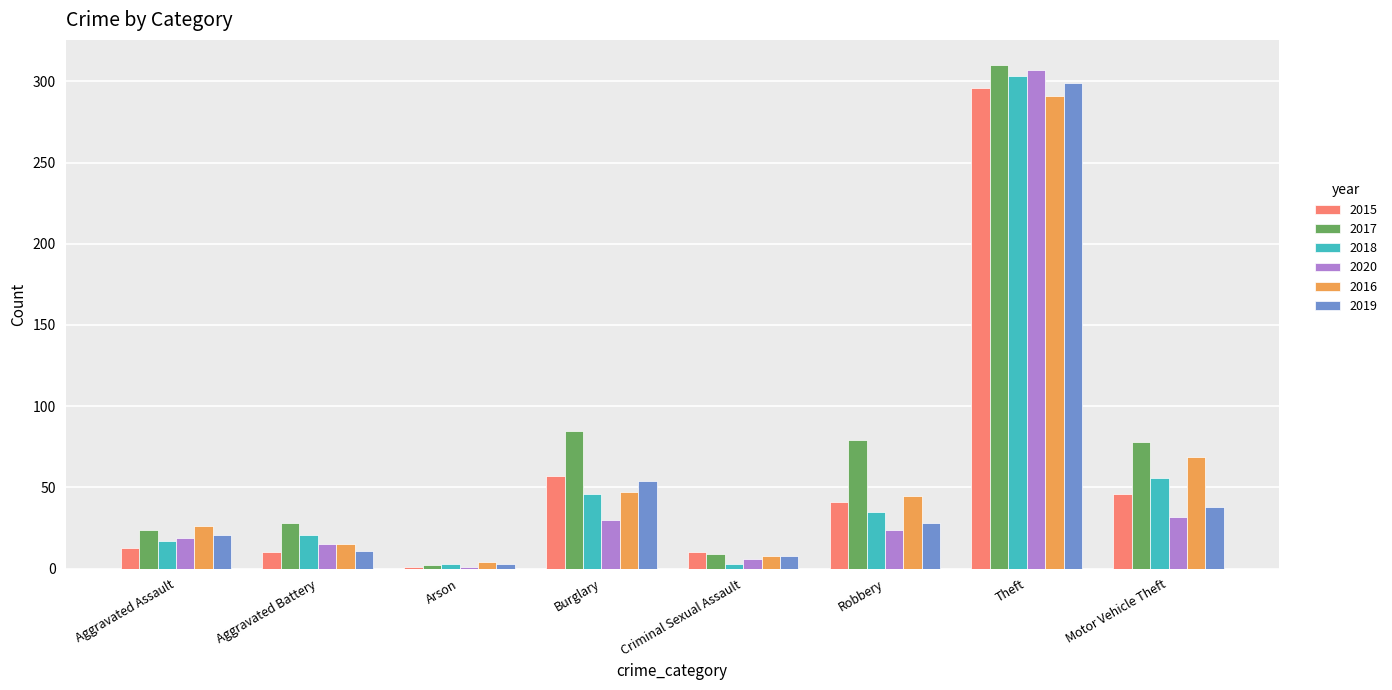

Which series changed the most between Burglary and Theft?

2020